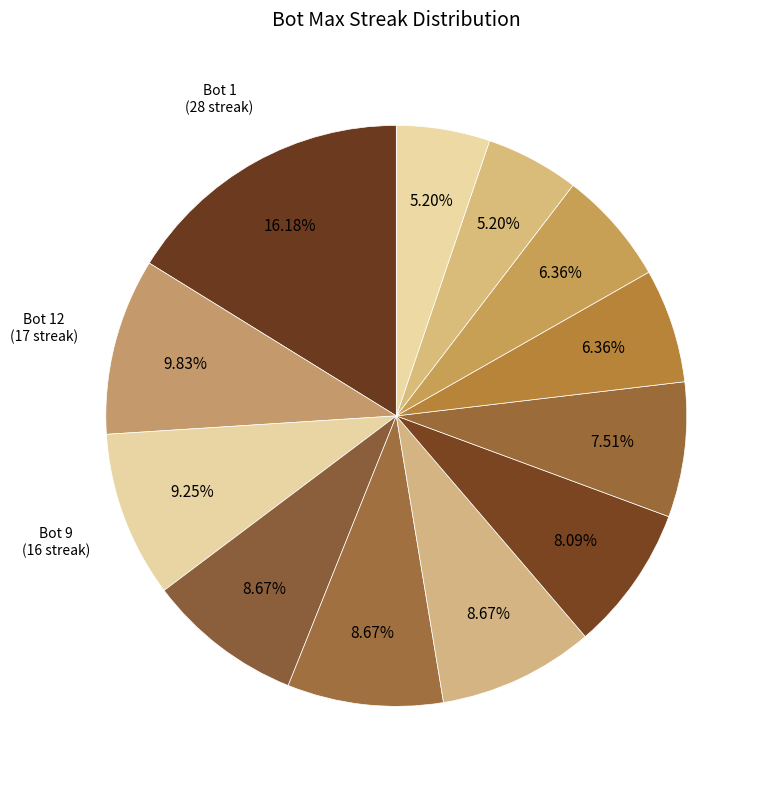

Which category has the smallest portion of the pie?

Bot 10